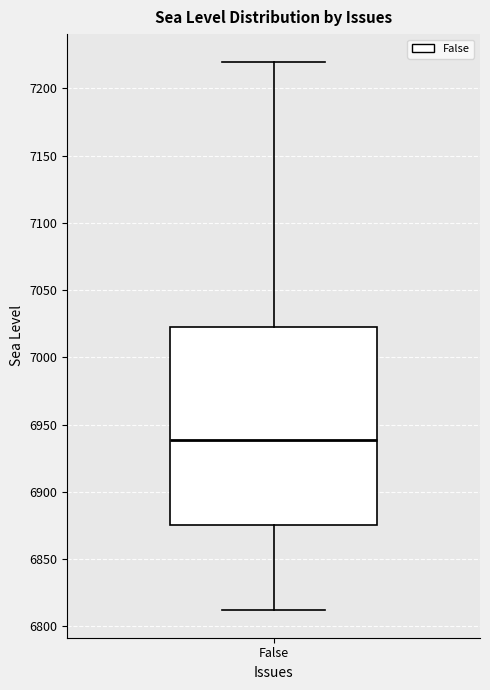

Where is the upper edge of the box for False on the y-axis? The values are not printed on the chart, so give them approximately, as read against the axis.

7025